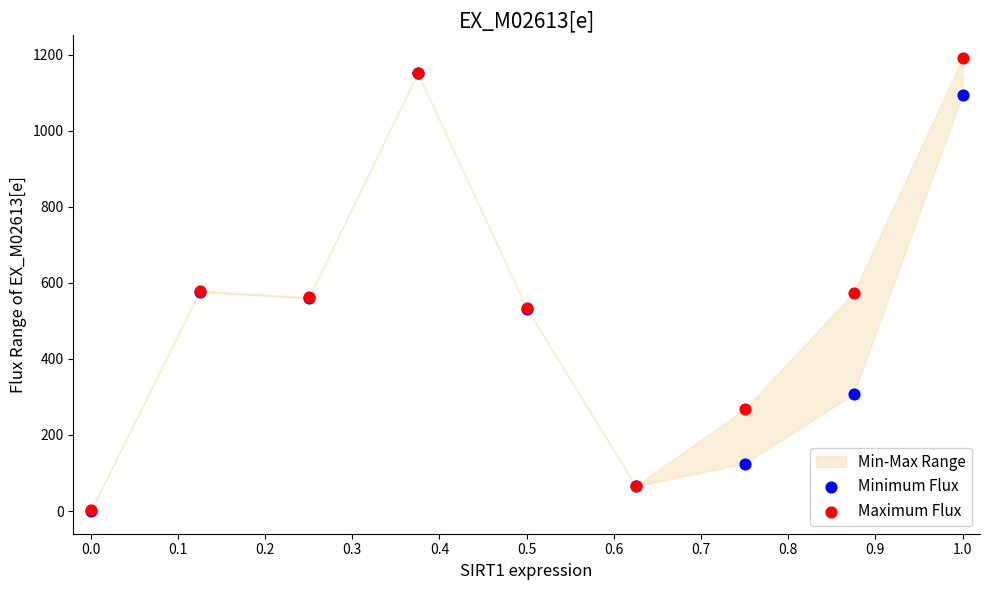

Which series reaches the minimum Y coordinate?

Minimum Flux